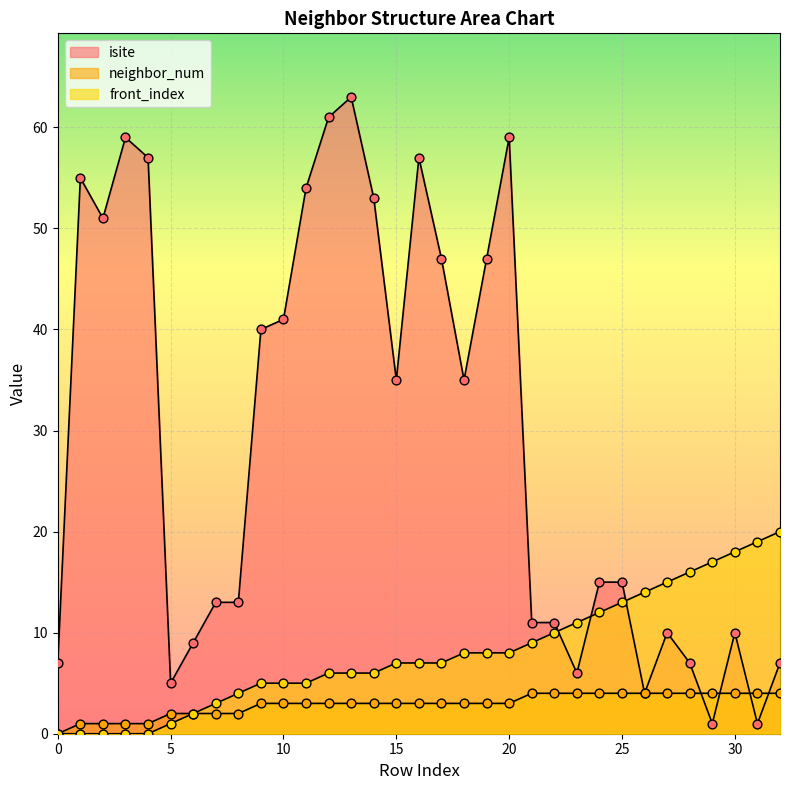

At which category is the sum across all series the highest?

13